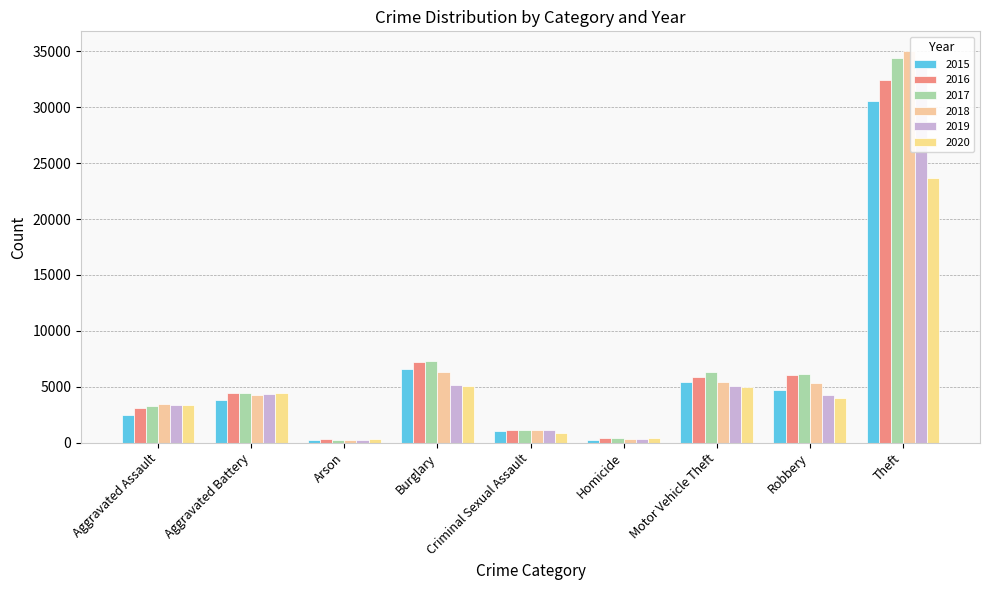

What are all the series names shown in the legend?

2015, 2016, 2017, 2018, 2019, 2020